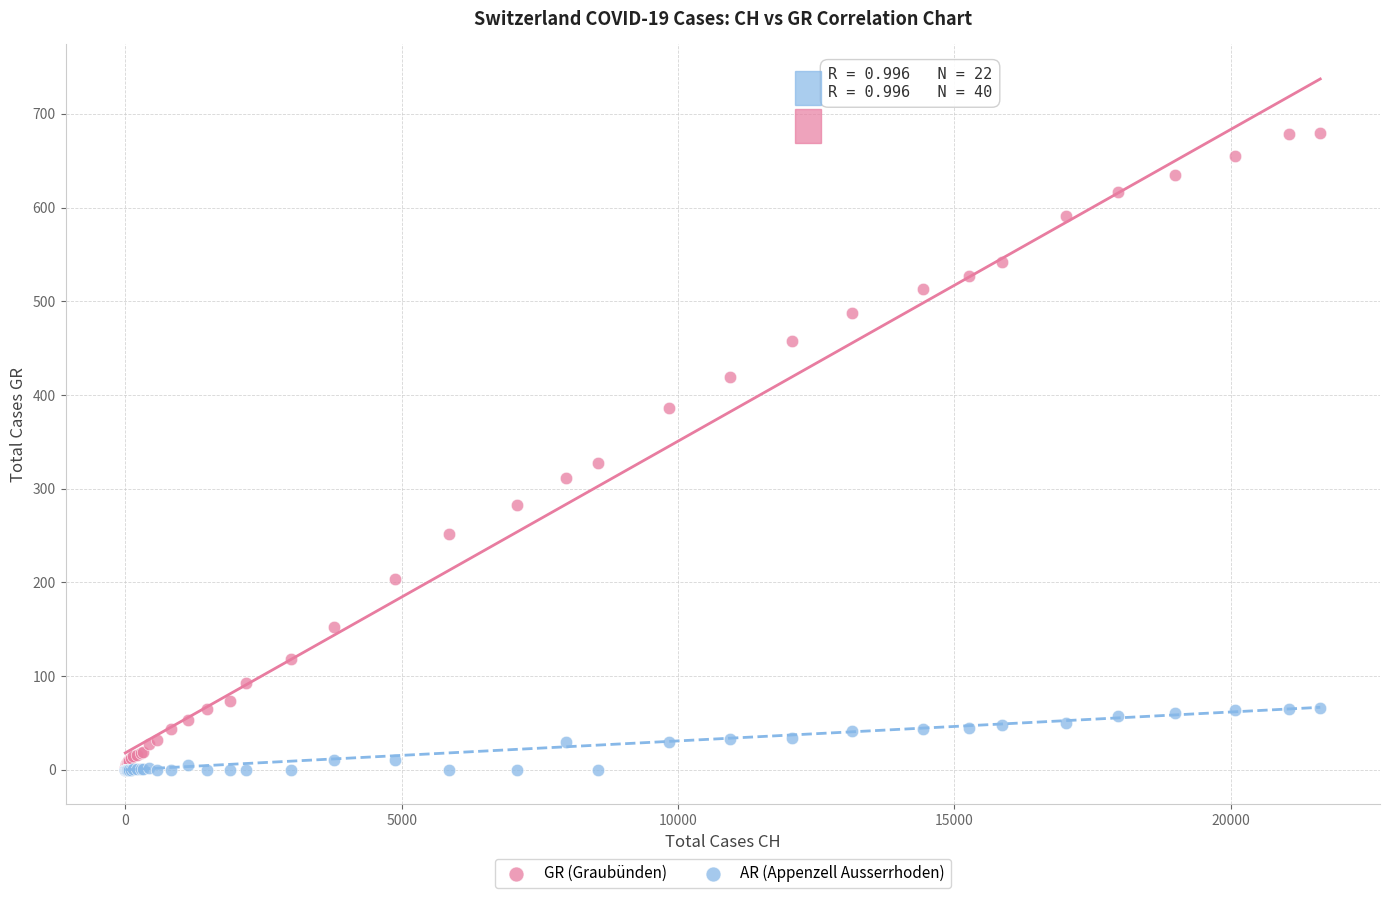

Which series has the widest spread of Y values?

GR (Graubünden)